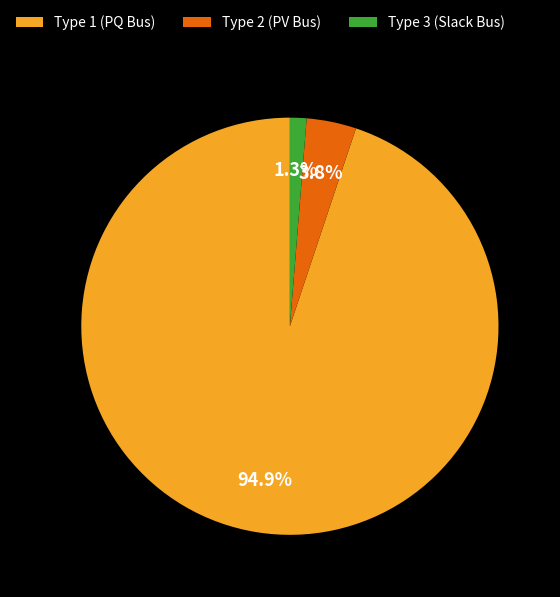

Rank the categories by value from lowest to highest.

Type 3 (Slack Bus), Type 2 (PV Bus), Type 1 (PQ Bus)